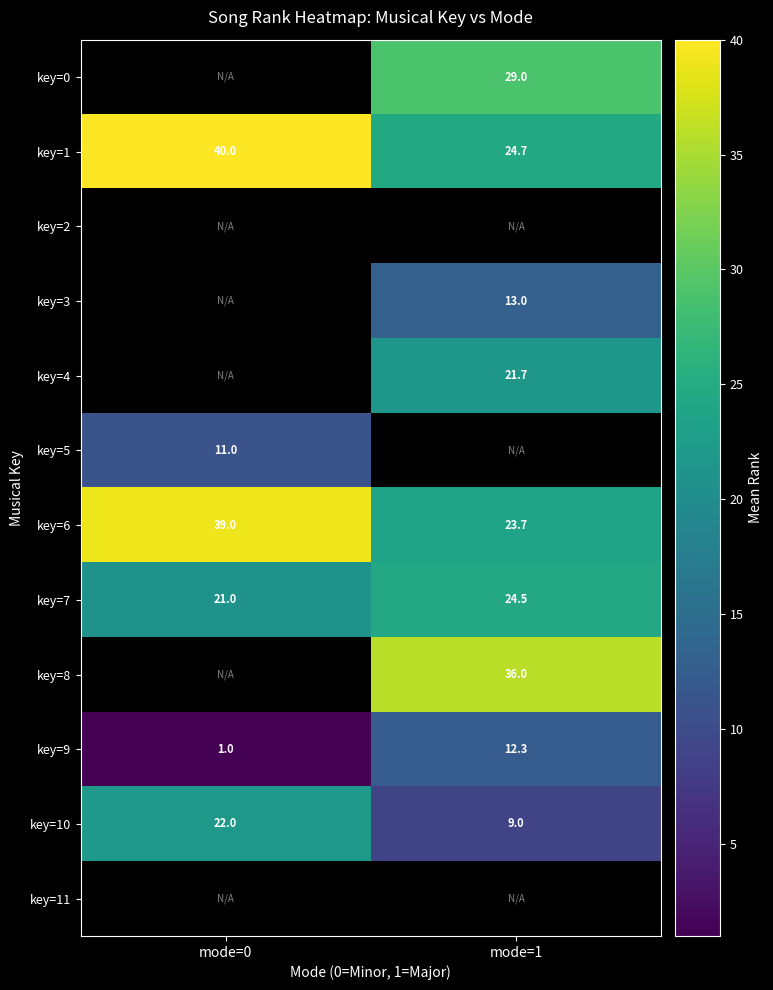

What value does the key=1 series have at mode=0?

40.0